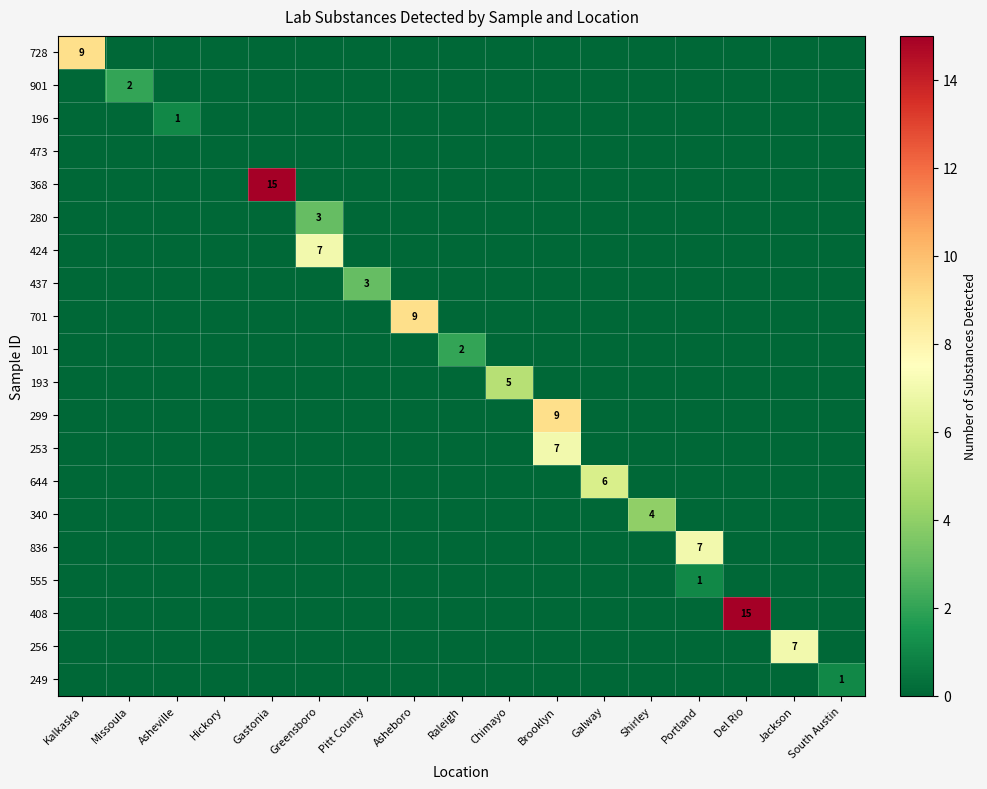

Which series changed the most between Galway and South Austin?

644